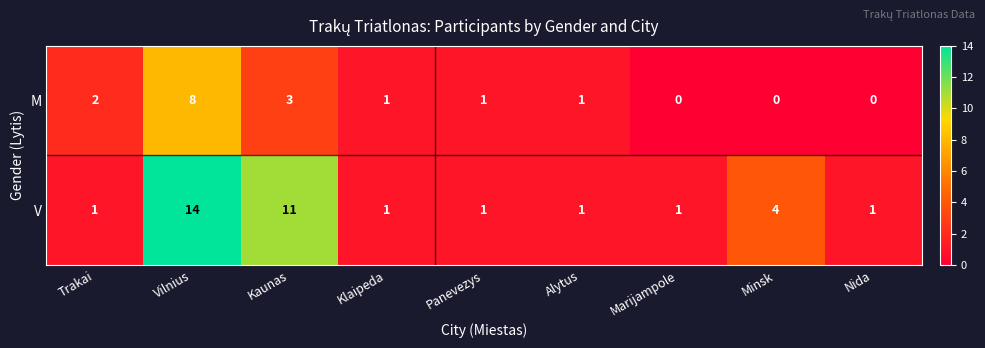

List the series in order of their overall mean, lowest first.

M, V